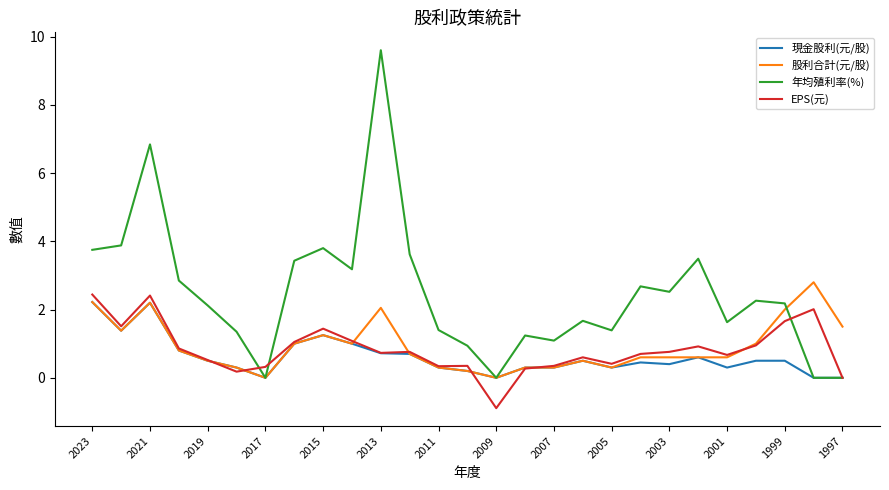

What is the sum of all EPS(元) values?

22.4